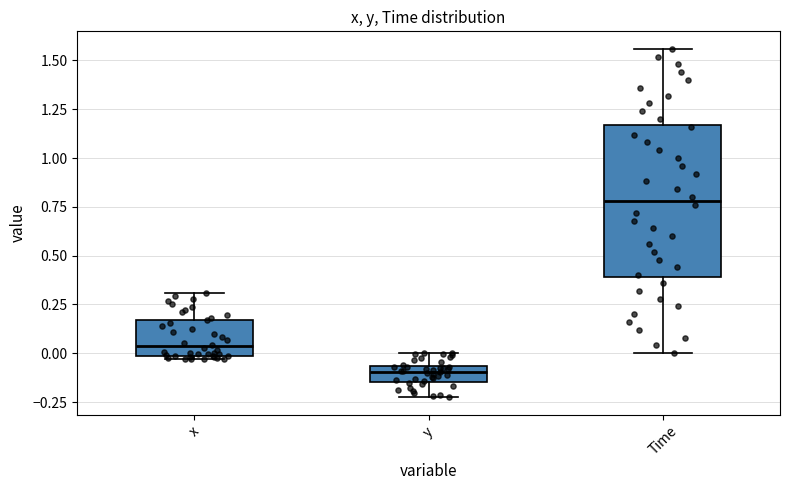

Which box's median line is the highest?

Time